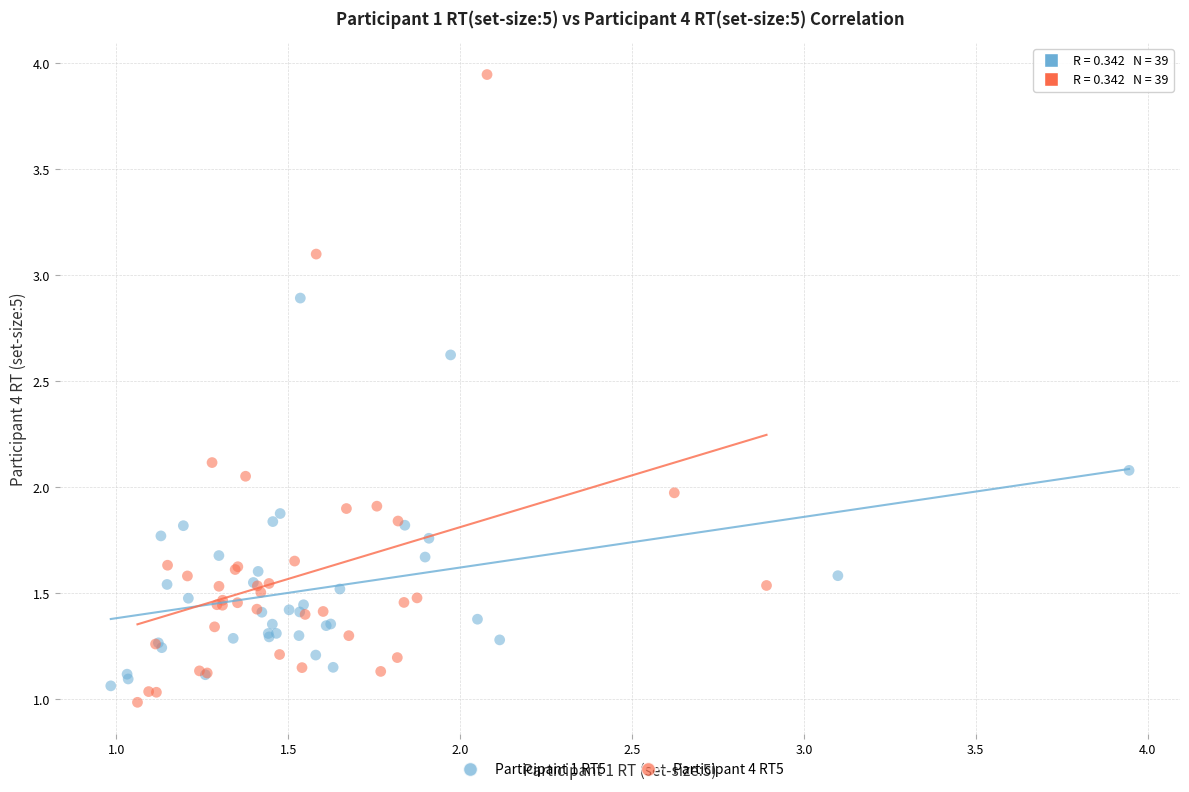

Which series has the widest spread of Y values?

Participant 4 RT5